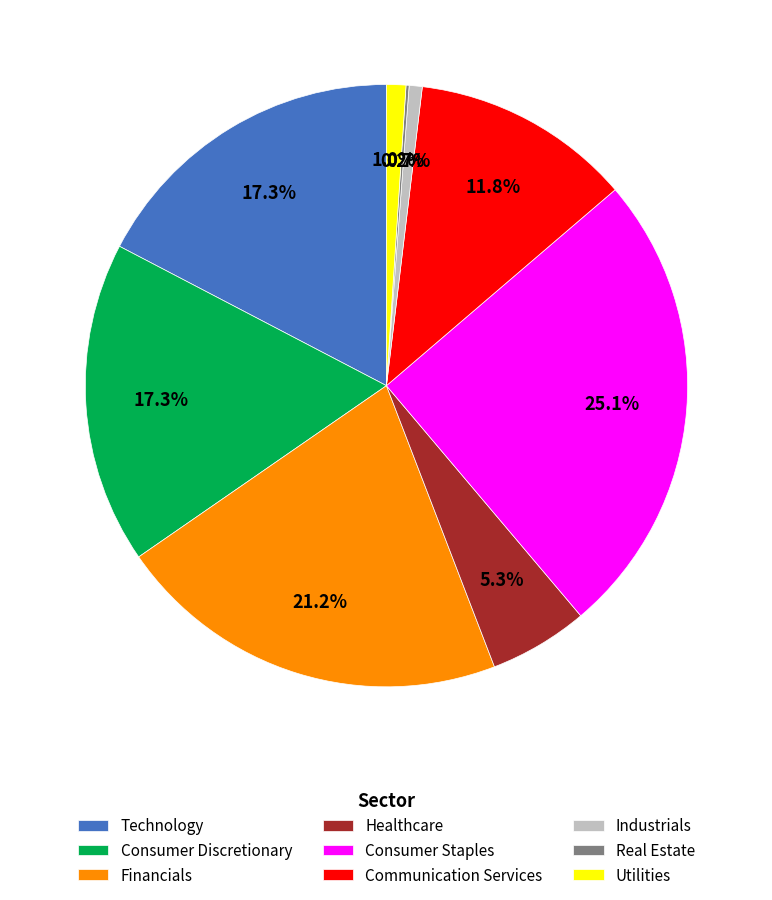

True or false: Industrials accounts for 1% of the total.

True